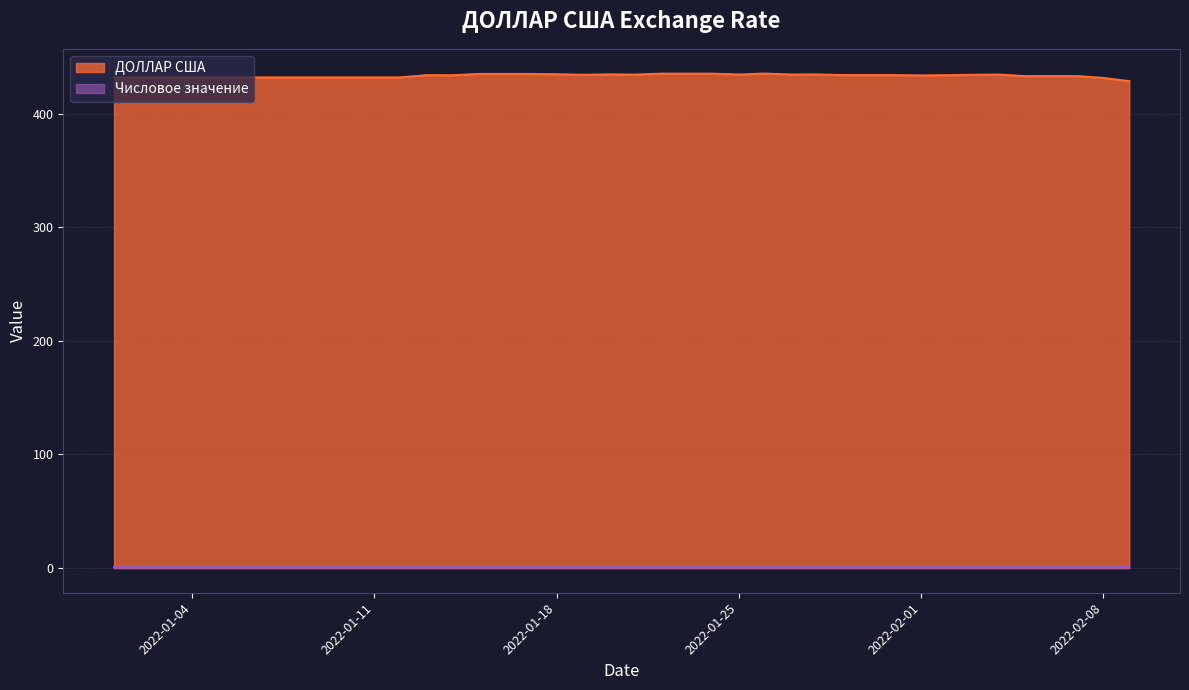

Which category has the lowest value across all series?

2022-02-09